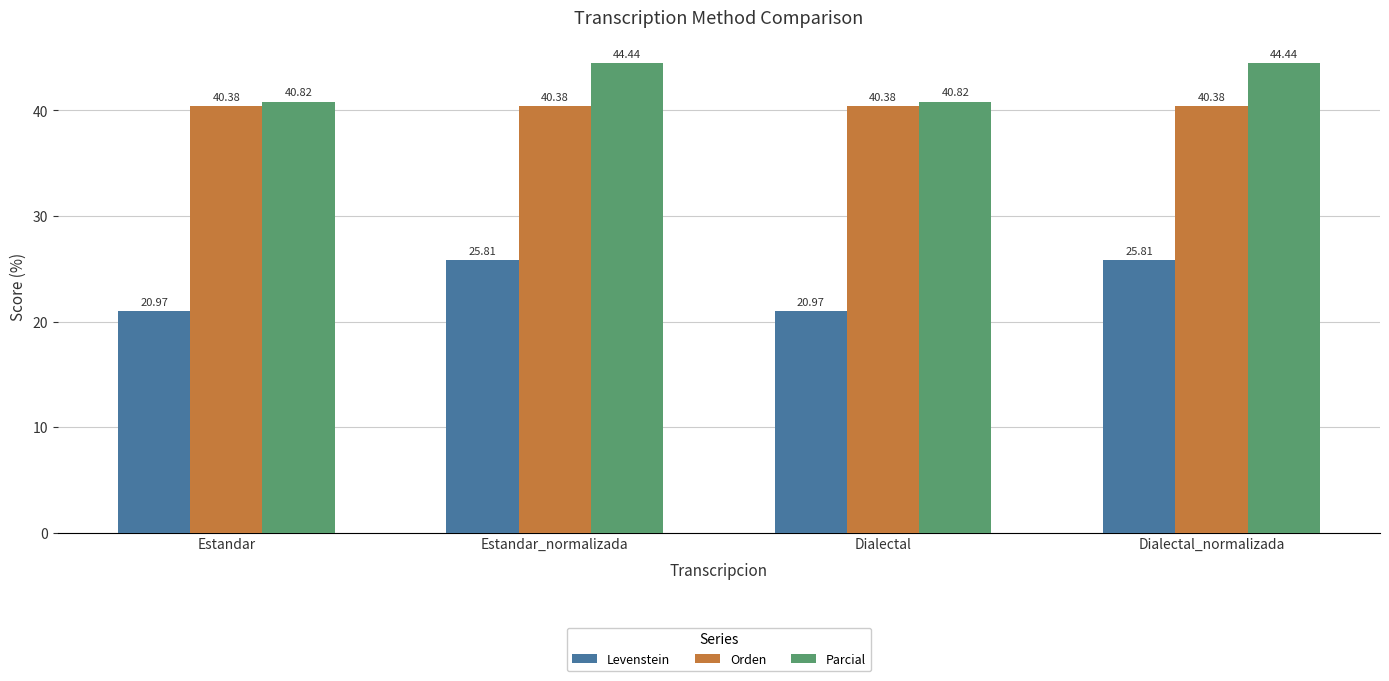

Is it true that Levenstein equals 29.7 at Estandar?

False